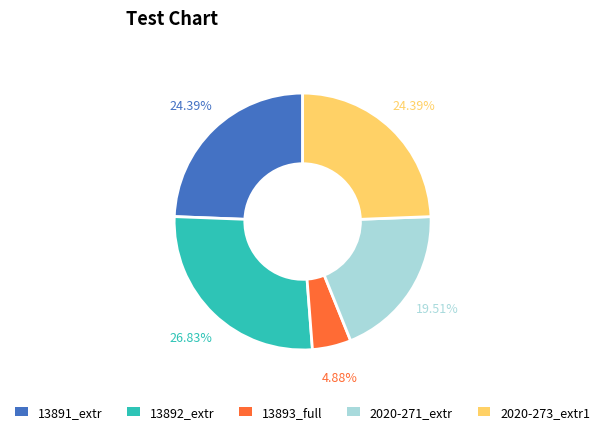

Is there any slice that represents more than half of the pie?

No